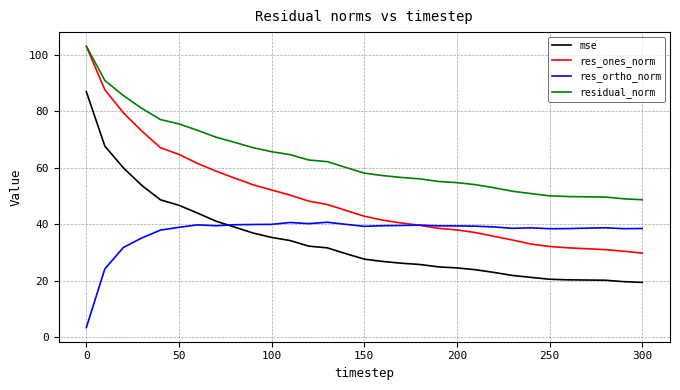

What is the minimum value for residual_norm?

48.6